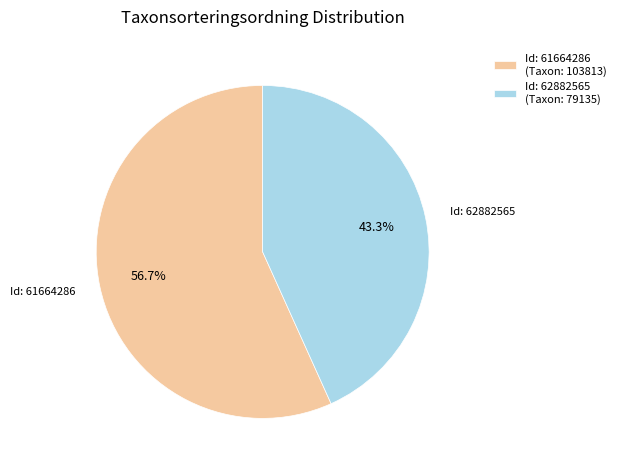

How many slices are in this pie chart?

2